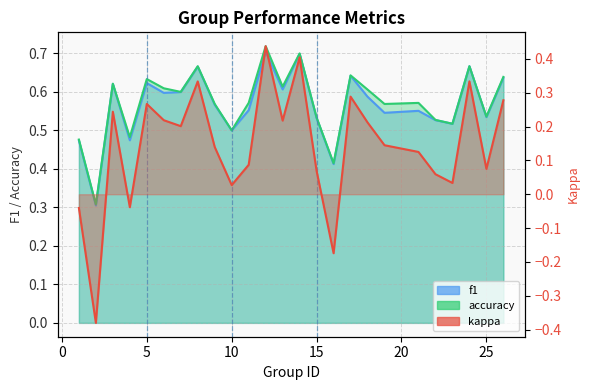

What is the minimum value for kappa?

-0.4